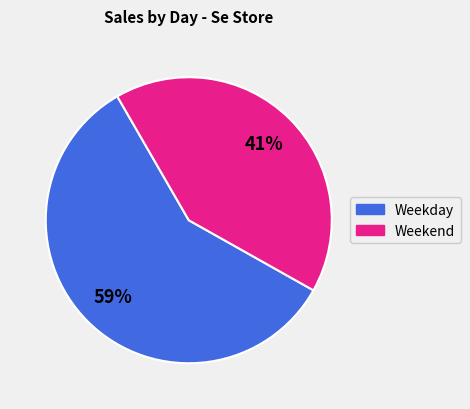

To the nearest percent, what is the average slice percentage?

50%